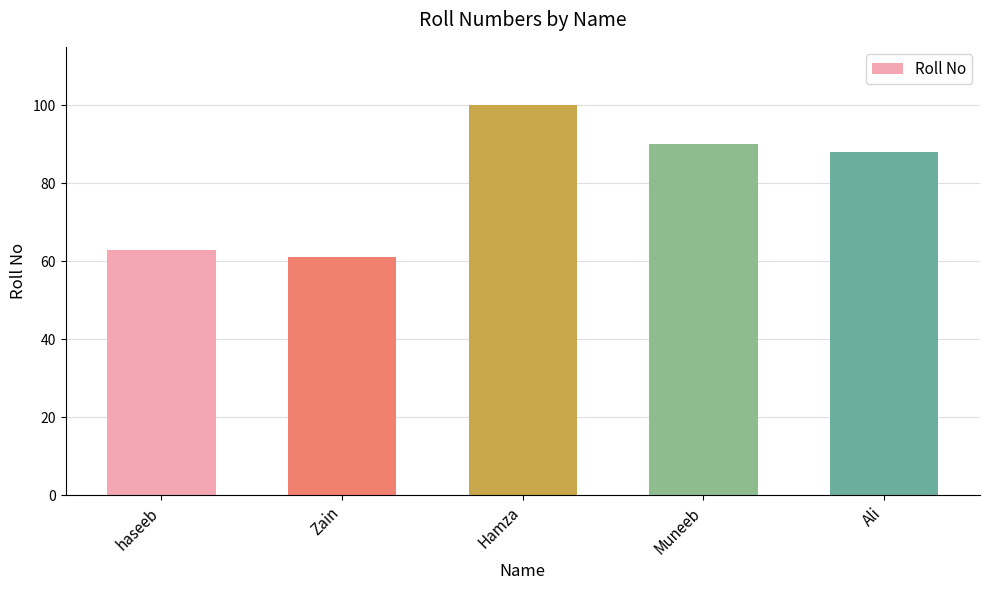

Which label corresponds to the largest value in the chart?

Hamza